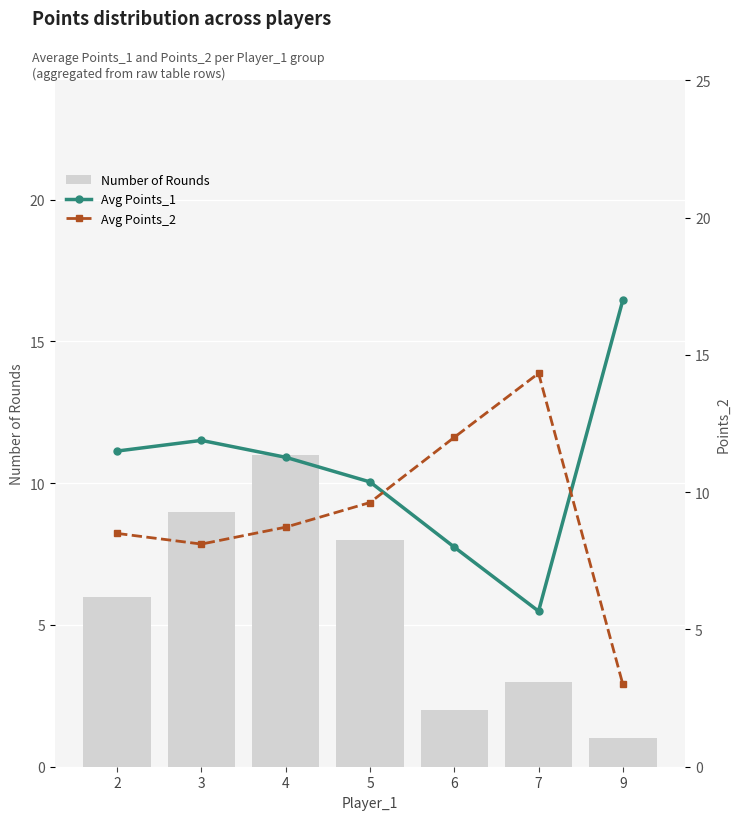

At 4, list the series in order from largest to smallest.

Avg Points_1, Number of Rounds, Avg Points_2